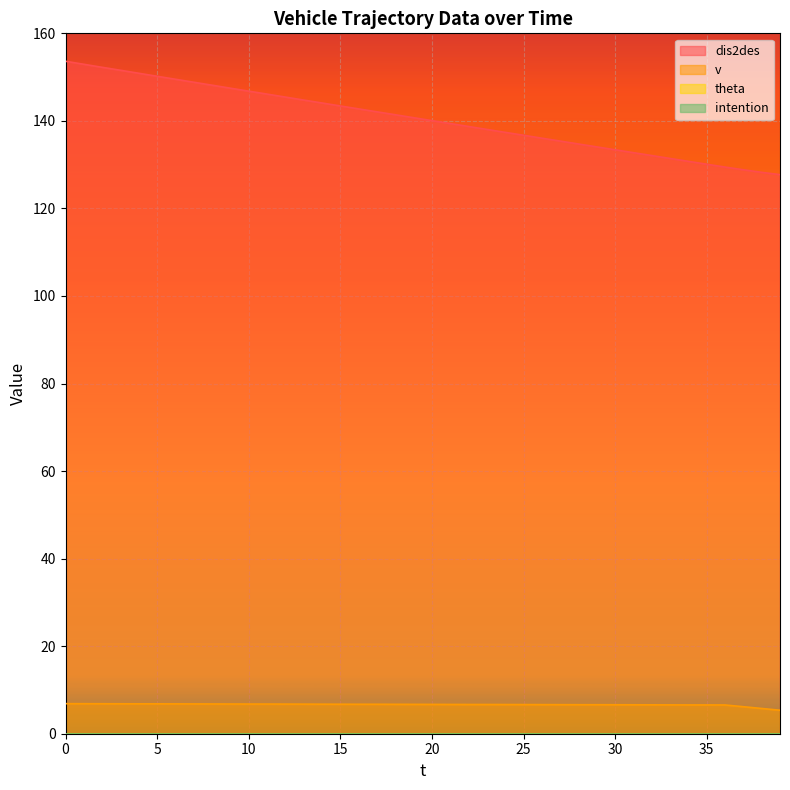

Reading left to right, transcribe all the data shown in this chart.

dis2des: 153.6	152.9	152.2	151.6	150.9	150.2	149.5	148.8	148.2	147.5	146.8	146.1	145.4	144.8	144.1	143.4	142.7	142.1	141.4	140.7	140.1	139.4	138.7	138.1	137.4	136.7	136.1	135.4	134.7	134.1	133.4	132.7	132.1	131.4	130.8	130.1	129.4	128.8	128.2	127.7
v: 6.9	6.9	6.8	6.8	6.8	6.8	6.8	6.8	6.8	6.8	6.8	6.8	6.8	6.8	6.8	6.7	6.7	6.7	6.7	6.7	6.7	6.7	6.7	6.7	6.7	6.7	6.7	6.6	6.6	6.6	6.6	6.6	6.6	6.6	6.6	6.6	6.6	6.2	5.8	5.4